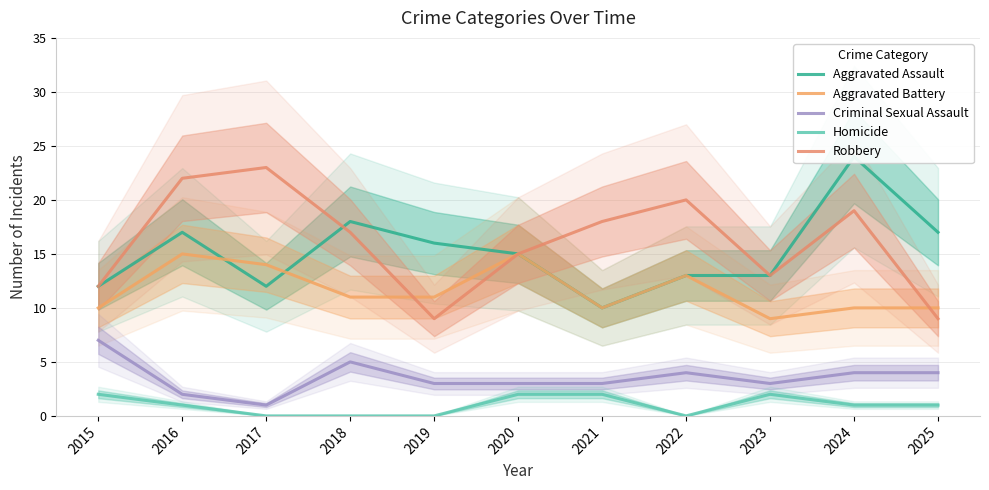

How many intersections are there between Aggravated Assault and Aggravated Battery?

2